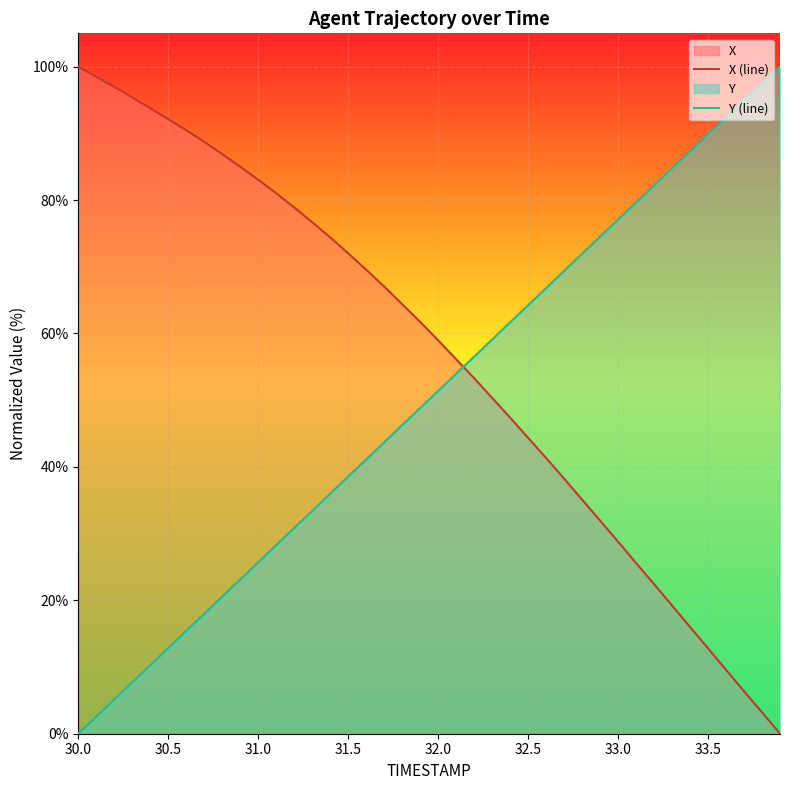

Rank the series at 30.0 from highest to lowest value.

X (line), Y (line)